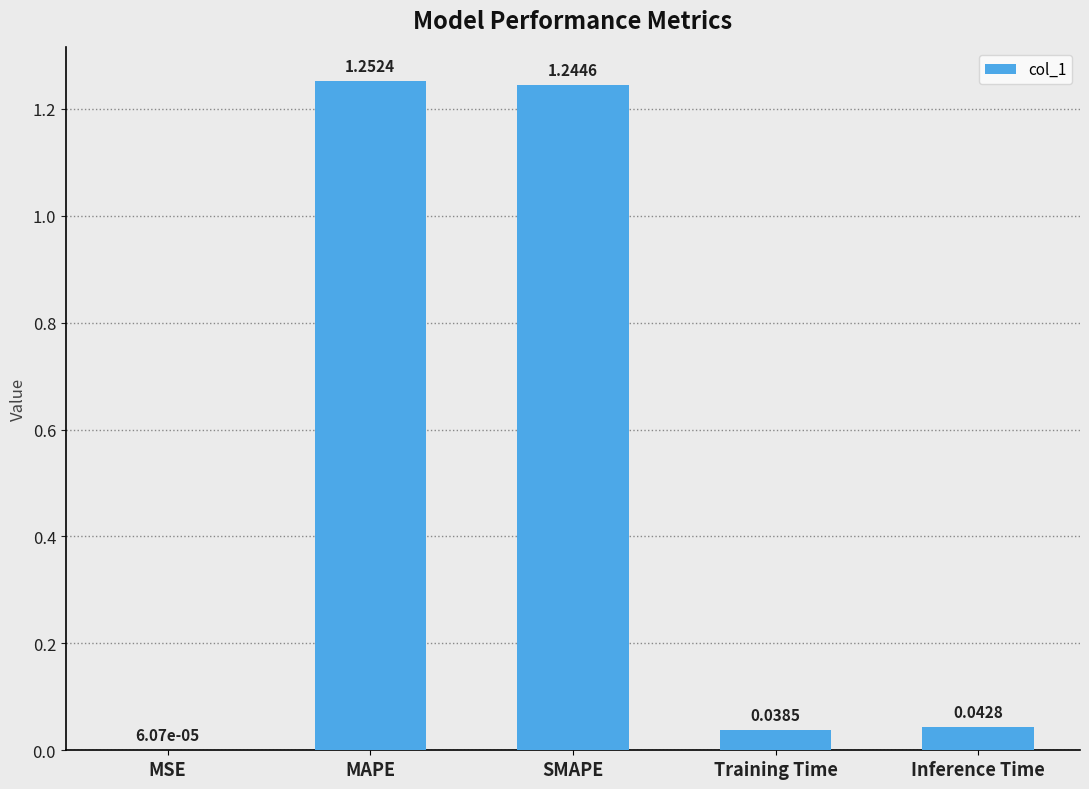

What is the sum of all values?

2.6